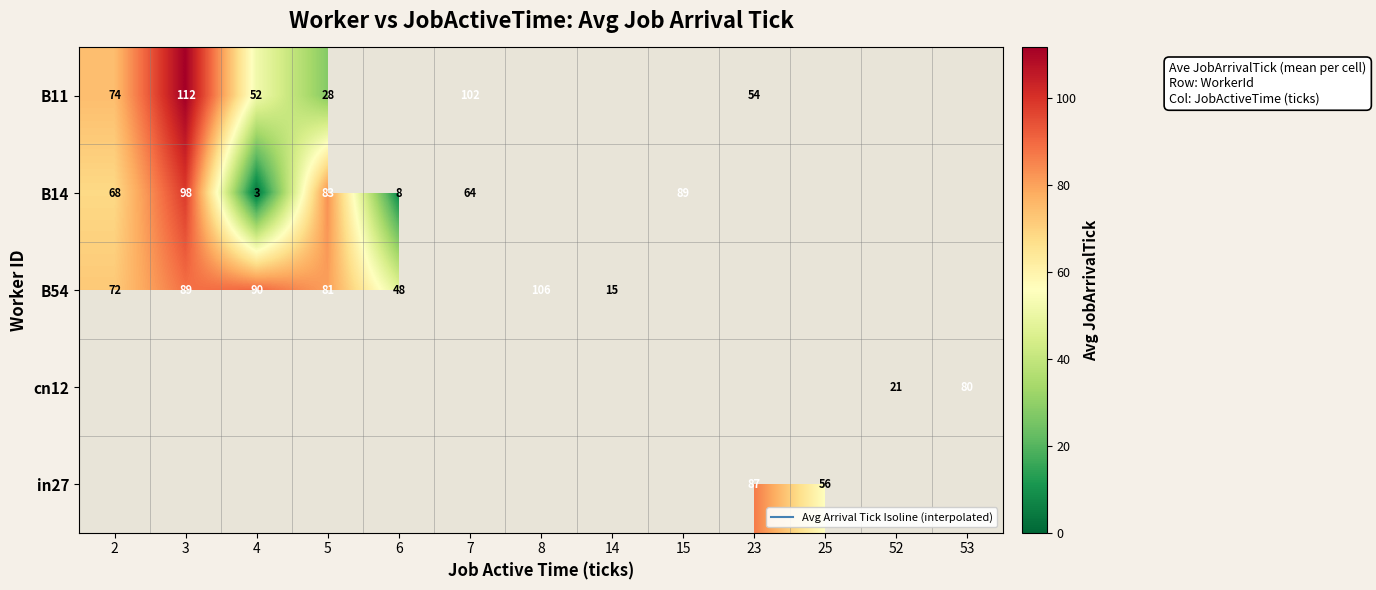

Which label corresponds to the largest value in the chart?

3